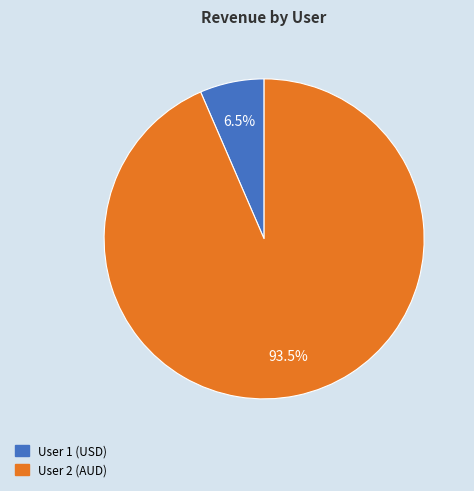

Is there a majority slice in this chart?

Yes